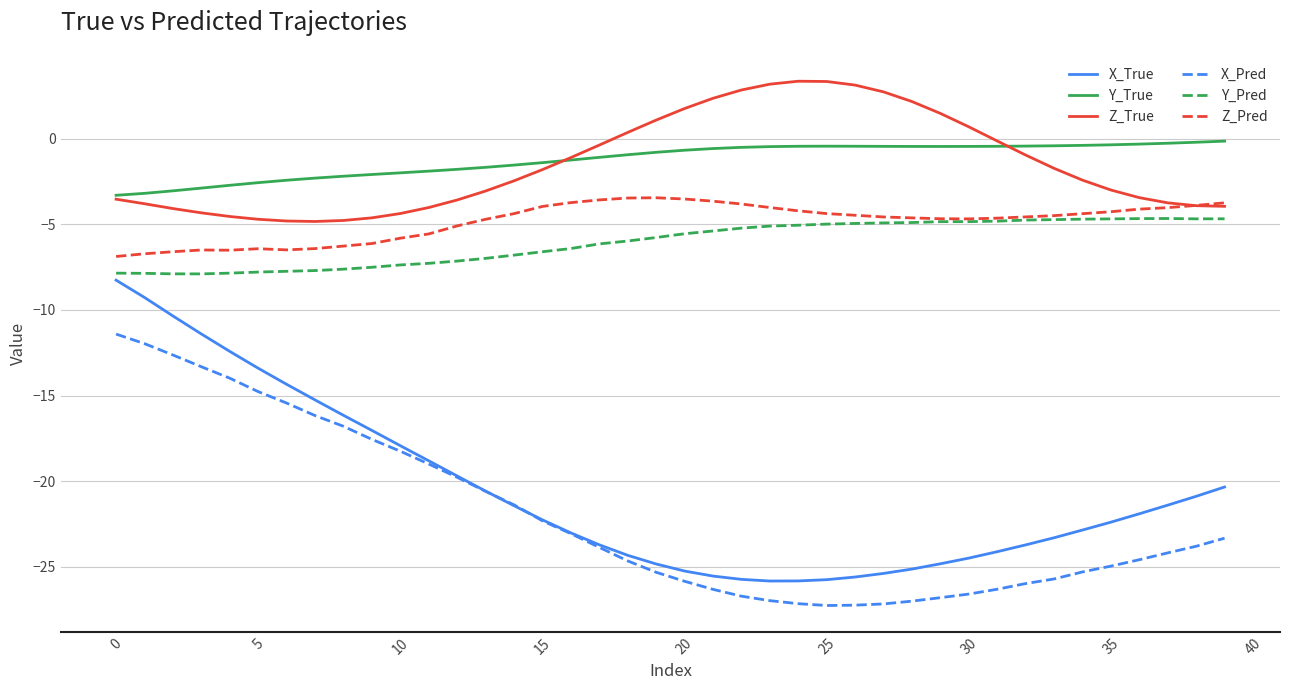

Which series has the widest spread of values?

X_True